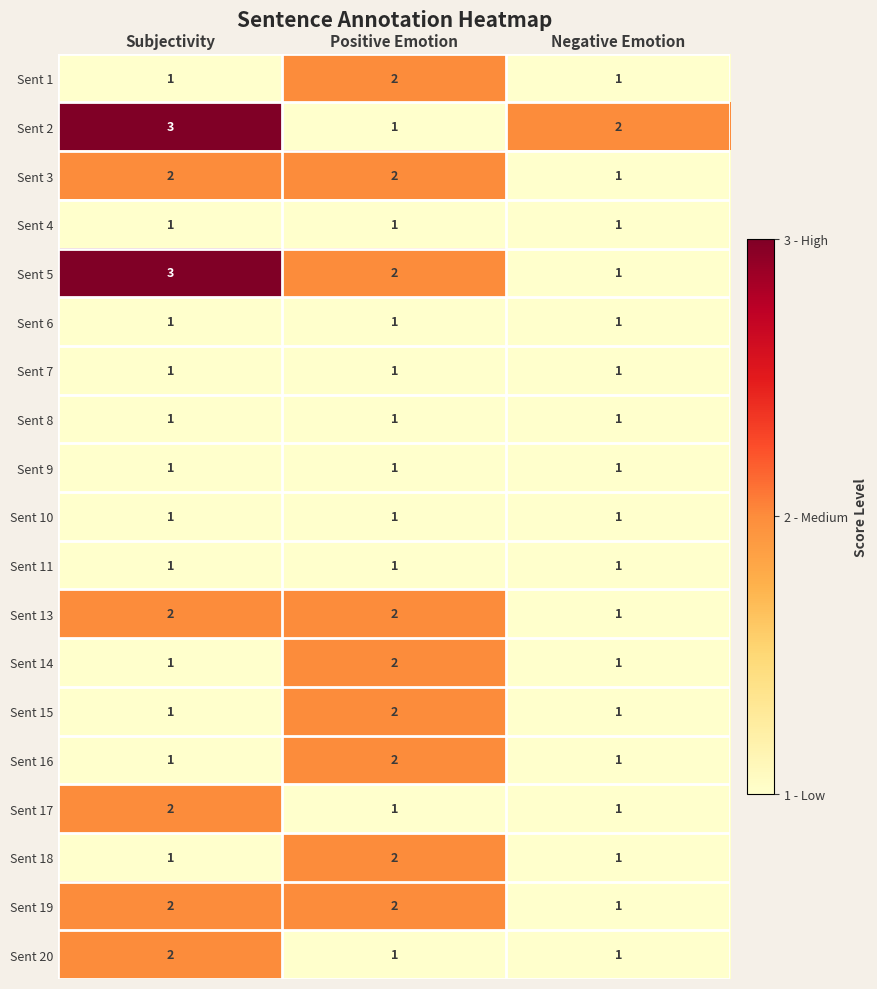

Where is Sent 13 nearest to the value 1?

Negative Emotion